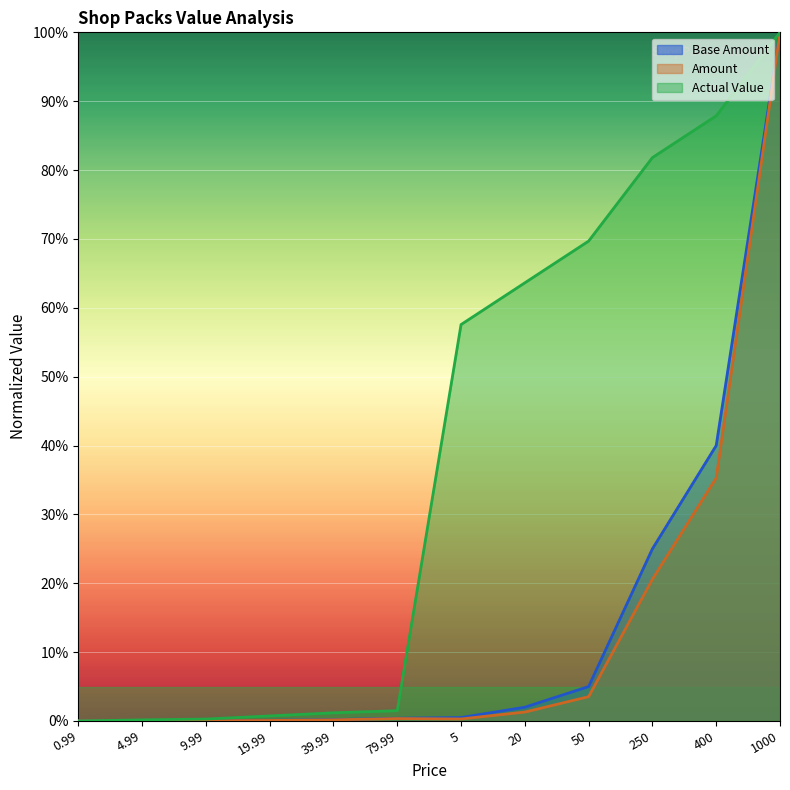

True or false: Base Amount and Actual Value intersect in this chart.

False